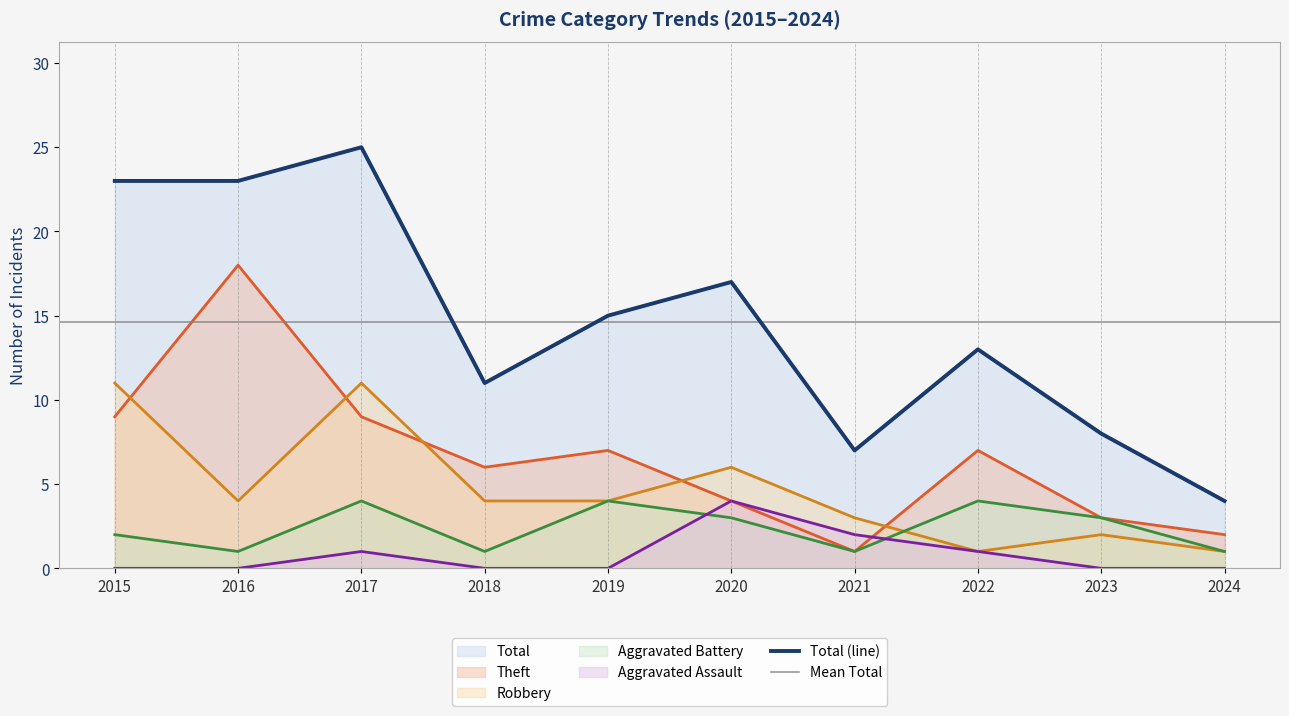

True or false: Aggravated Assault and Robbery intersect in this chart.

False